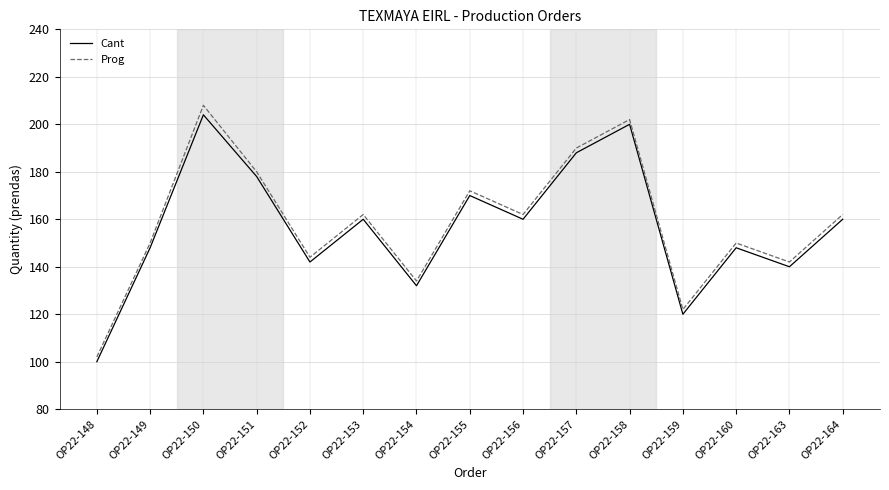

Rank the series at OP22-157 from lowest to highest value.

Cant, Prog